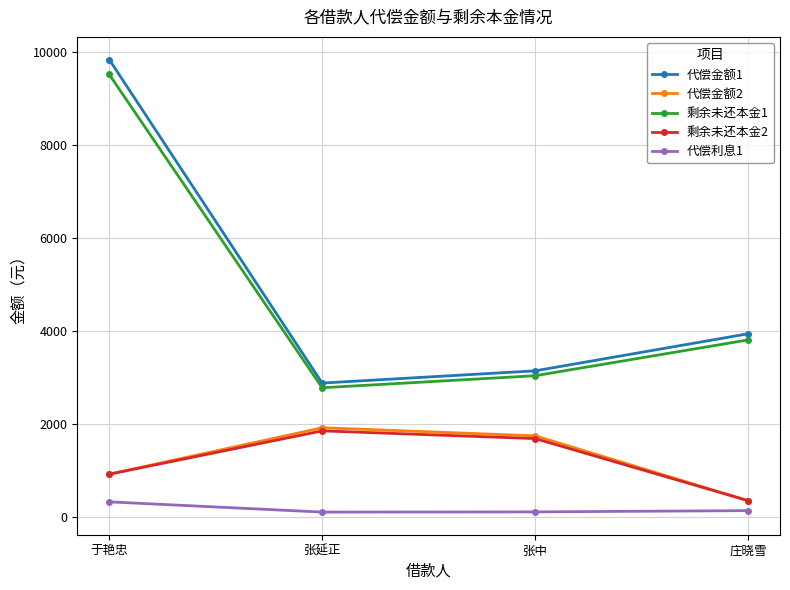

Which series has the largest total across all categories?

代偿金额1